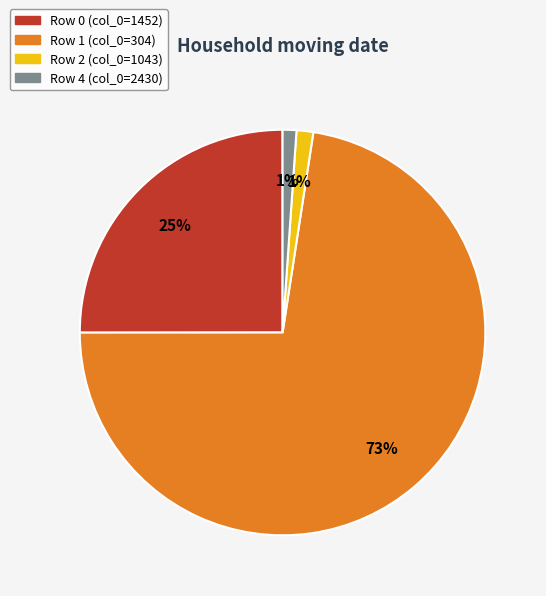

Between Row 4 (col_0=2430) and Row 0 (col_0=1452), which is larger?

Row 0 (col_0=1452)